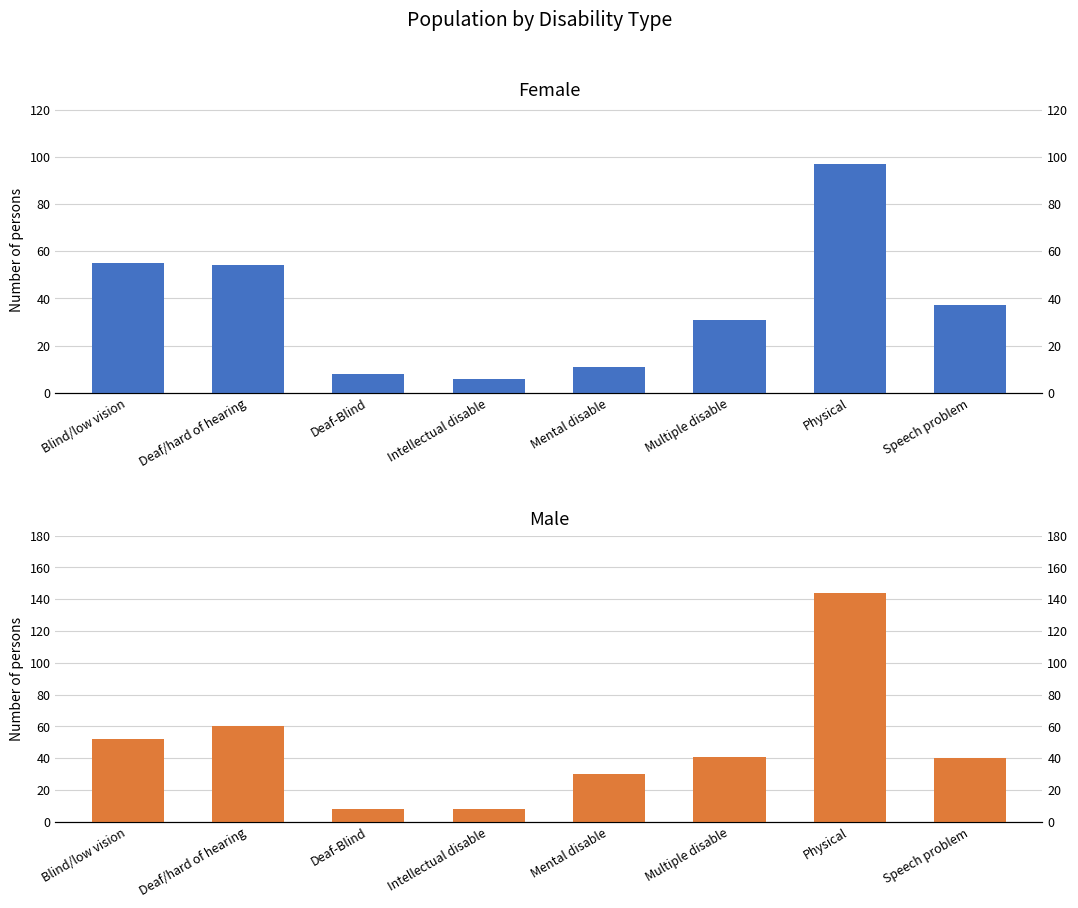

Reading left to right, what are all the values shown in this chart?

Female: 55	54	8	6	11	31	97	37
Male: 52	60	8	8	30	41	144	40